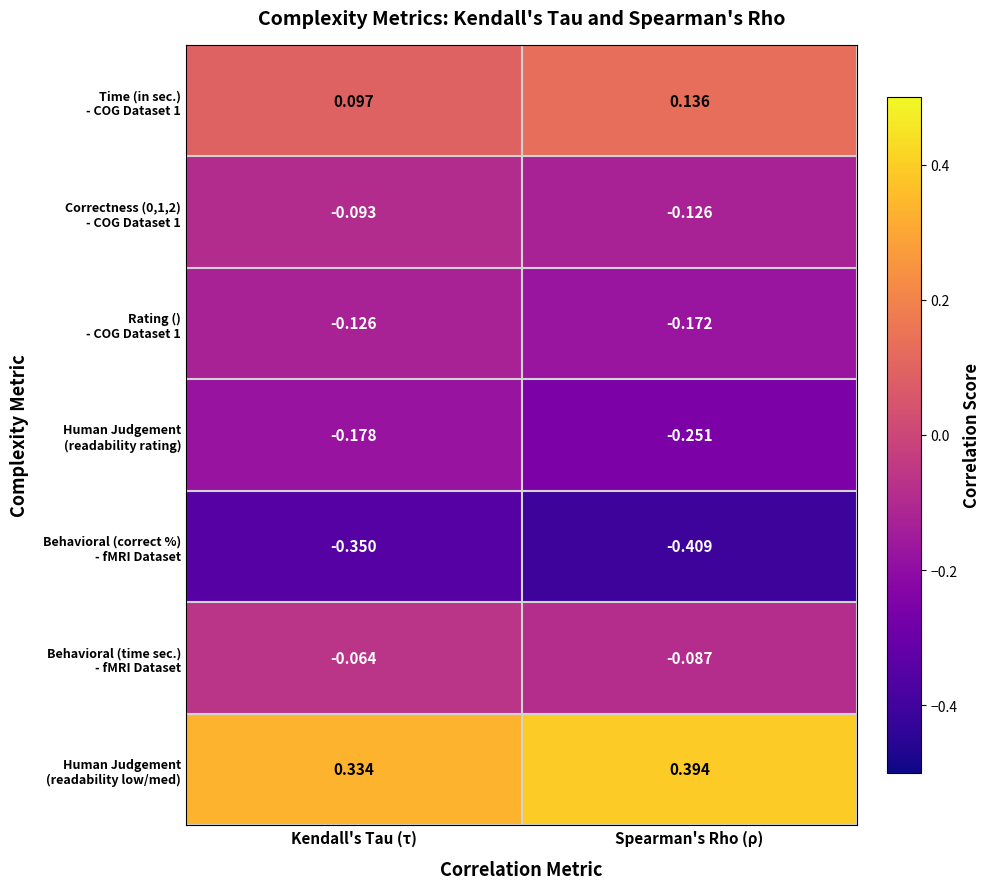

Which category has the lowest value across all series?

Spearman's Rho (ρ)